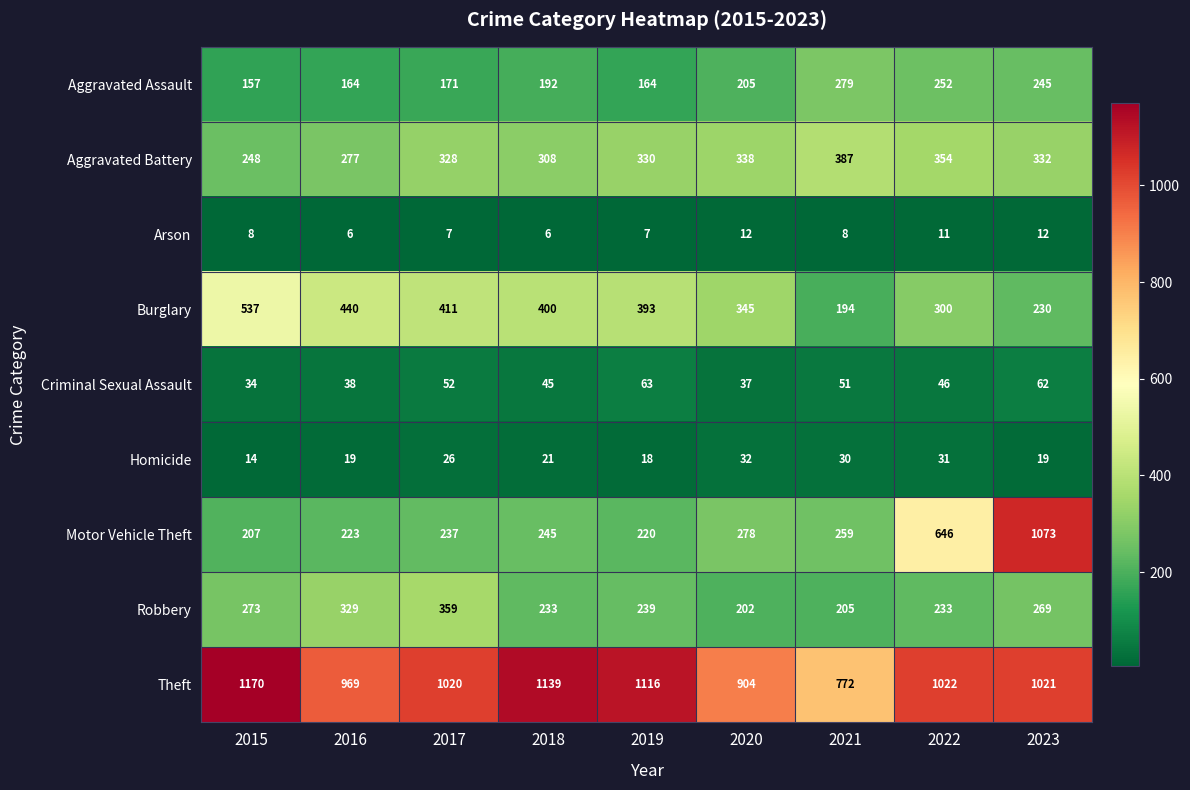

At which label does Criminal Sexual Assault first exceed 46?

2017